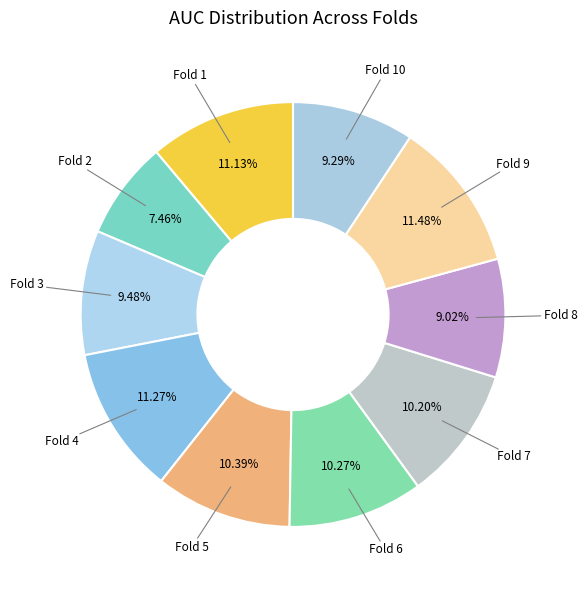

Count the number of slices in the pie.

10